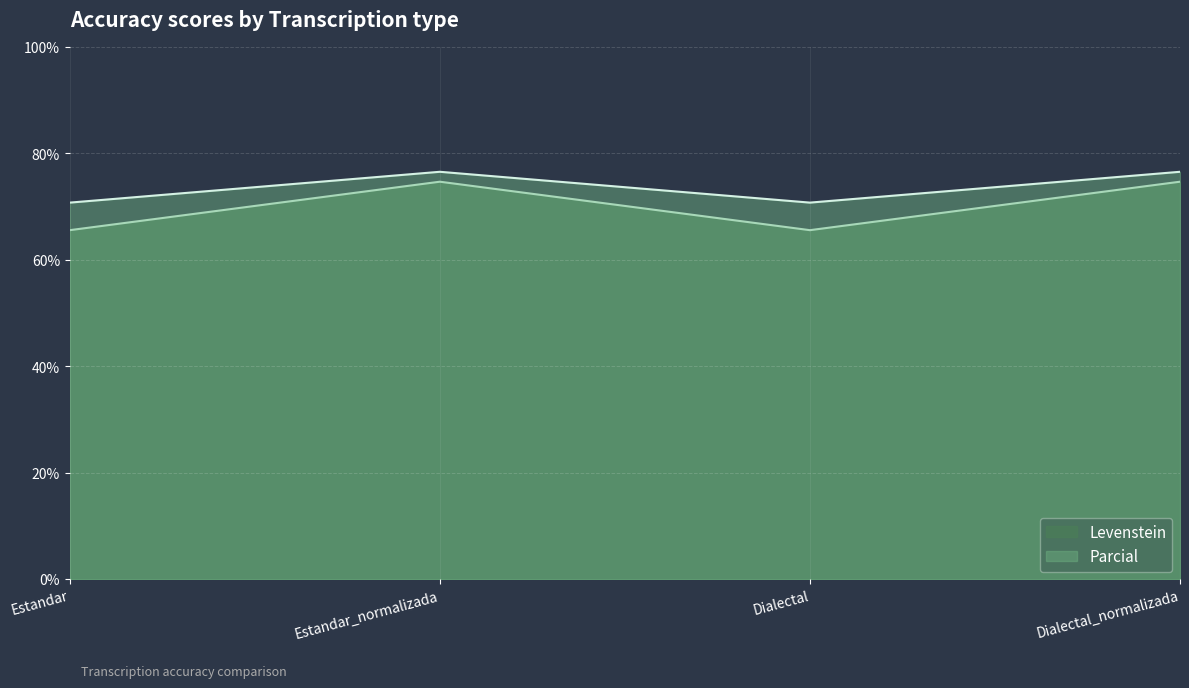

How many lines are shown in the chart?

2